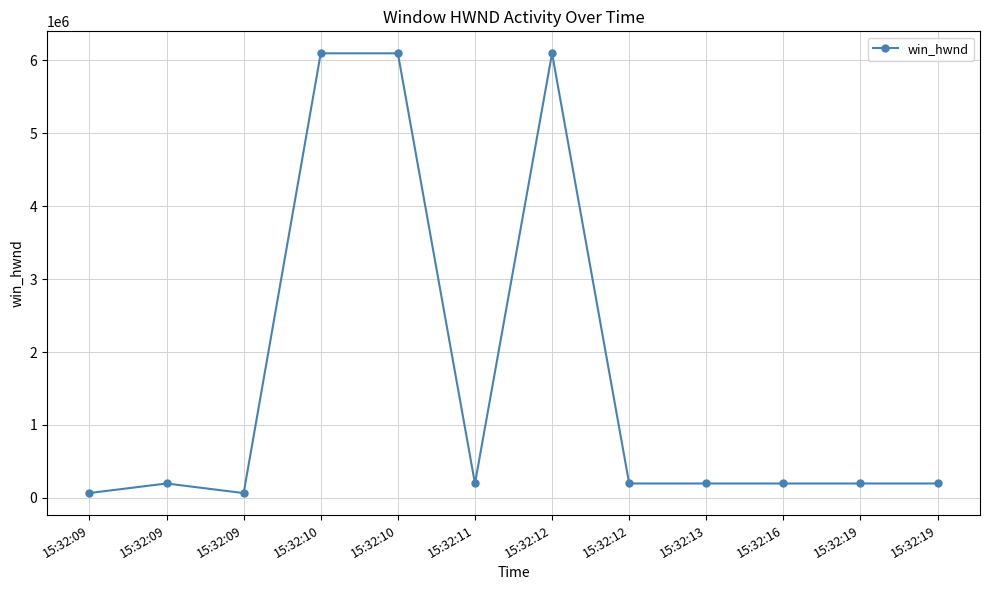

What is the minimum value shown in the chart?

65824